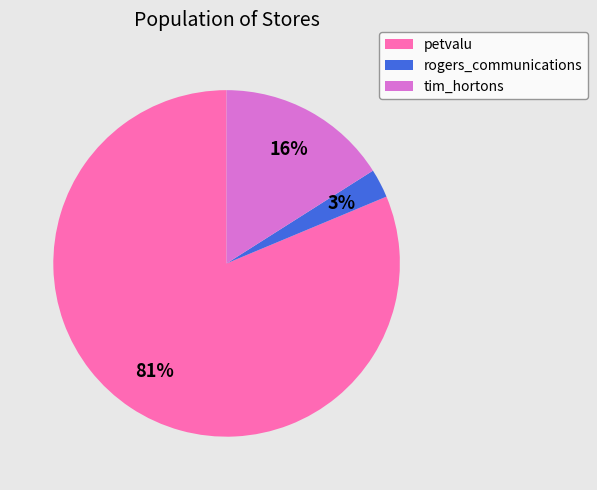

Combined, do petvalu and tim_hortons account for over 50%?

Yes